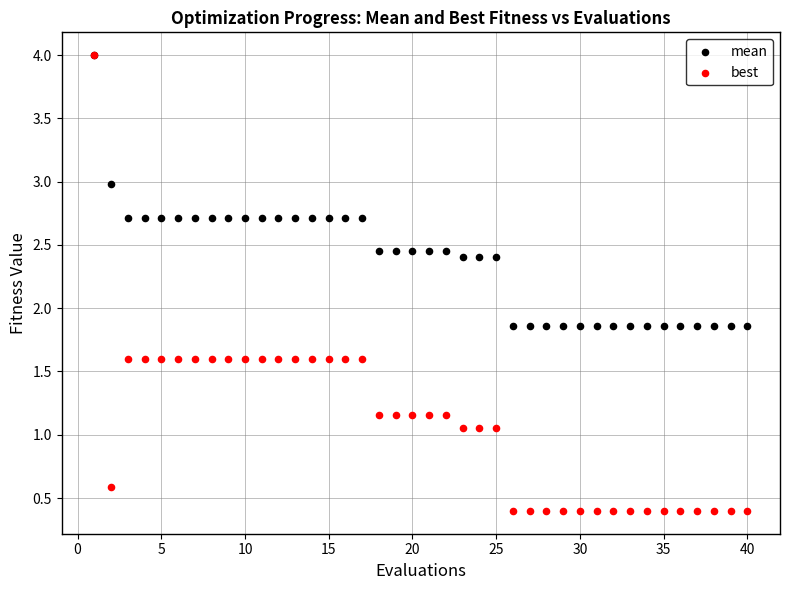

Which series has the widest spread of Y values?

best